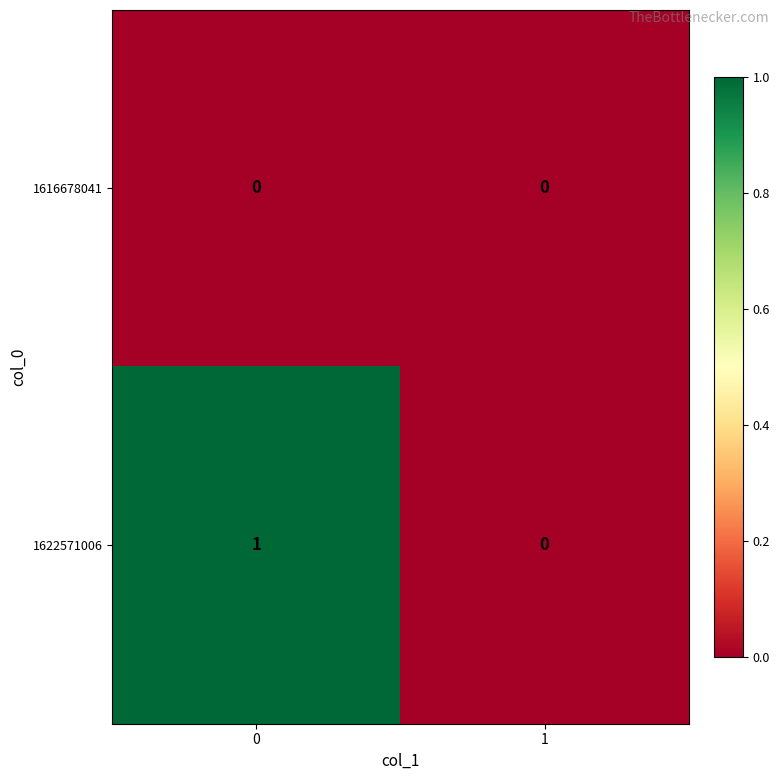

List the series in order of their peak value, lowest first.

1616678041, 1622571006